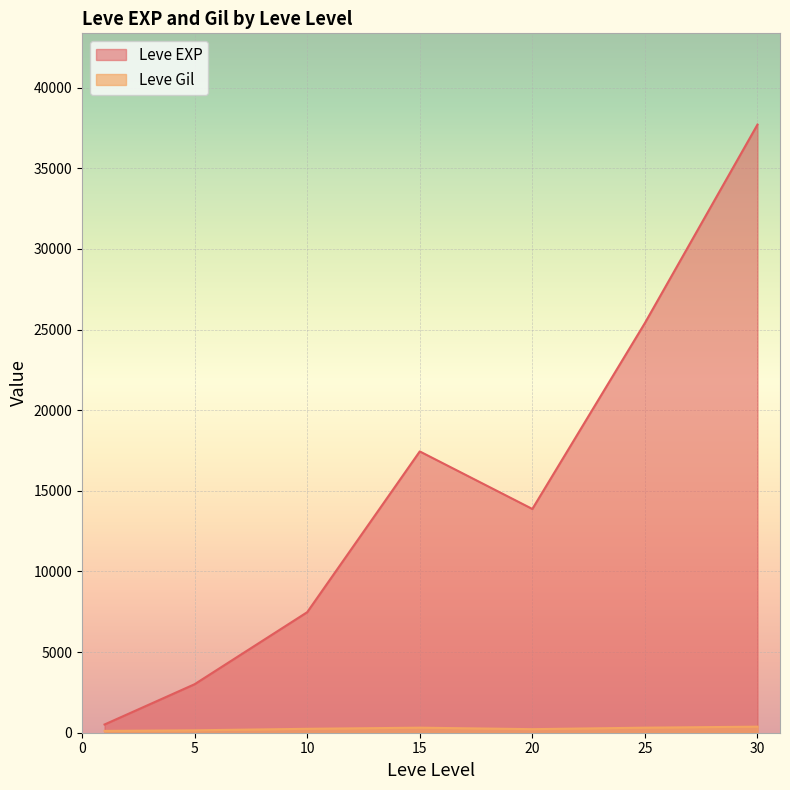

The Leve Gil series shows 288 at 10. True or false?

True